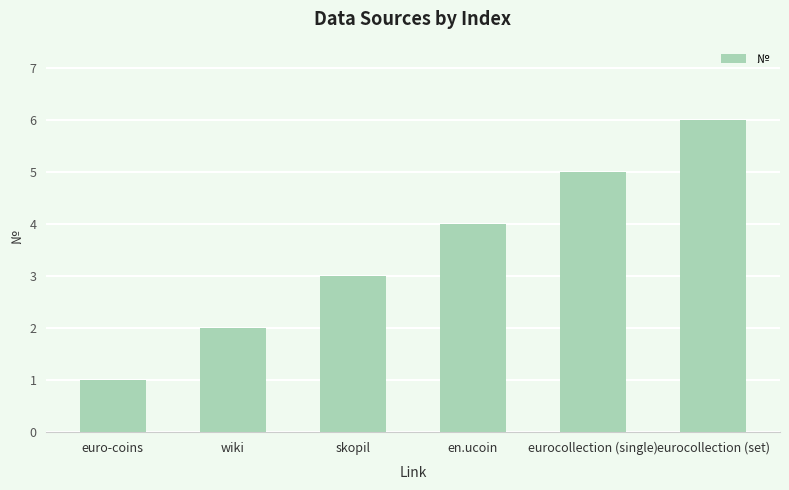

What is the ratio of the value at eurocollection (set) to the value at en.ucoin?

1.5